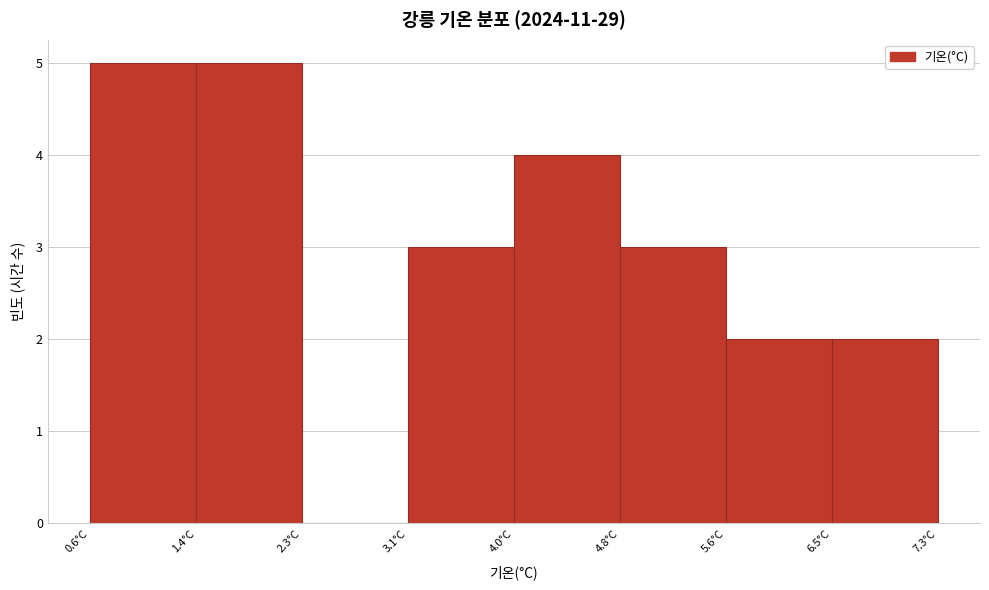

Reading left to right, transcribe this chart: for each bar, give the range it covers on the x-axis and its height. Neither the bar edges nor the heights are printed on the chart, so give them approximately, as read against the axes.

0.6 to 1.4: 5
1.4 to 2.3: 5
2.3 to 3.1: 0
3.1 to 4.0: 3
4.0 to 4.8: 4
4.8 to 5.6: 3
5.6 to 6.5: 2
6.5 to 7.3: 2